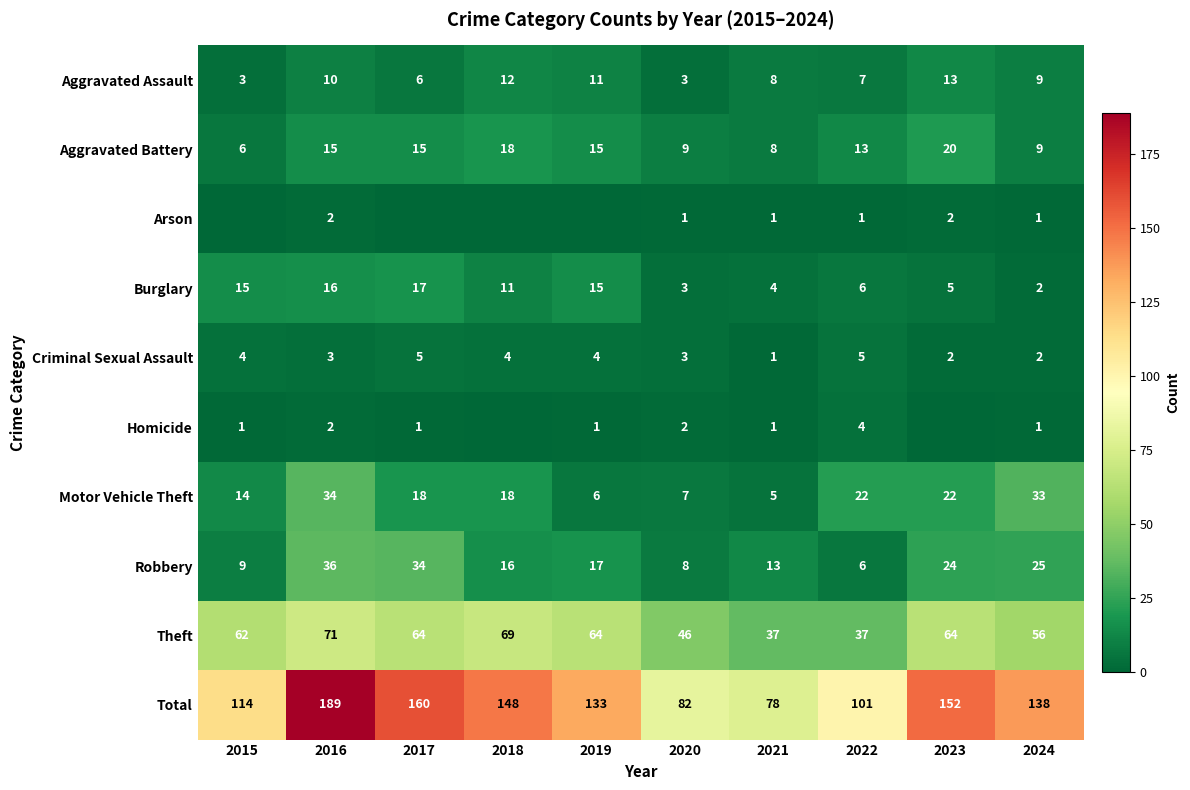

Is it true that Motor Vehicle Theft equals 14 at 2015?

True